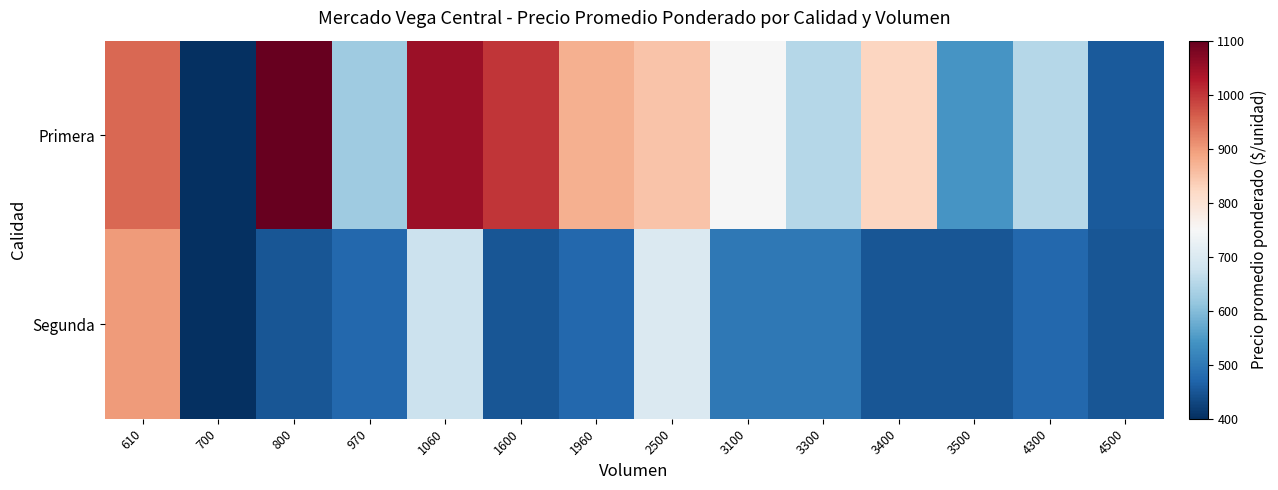

Reading left to right, list all the values displayed in this chart.

Primera: 610=950	700=400	800=1100	970=625	1060=1050	1600=1000	1960=875	2500=850	3100=748	3300=650	3400=825	3500=543	4300=650	4500=456
Segunda: 610=900	700=400	800=450	970=475	1060=675	1600=450	1960=475	2500=700	3100=500	3300=500	3400=450	3500=450	4300=475	4500=450